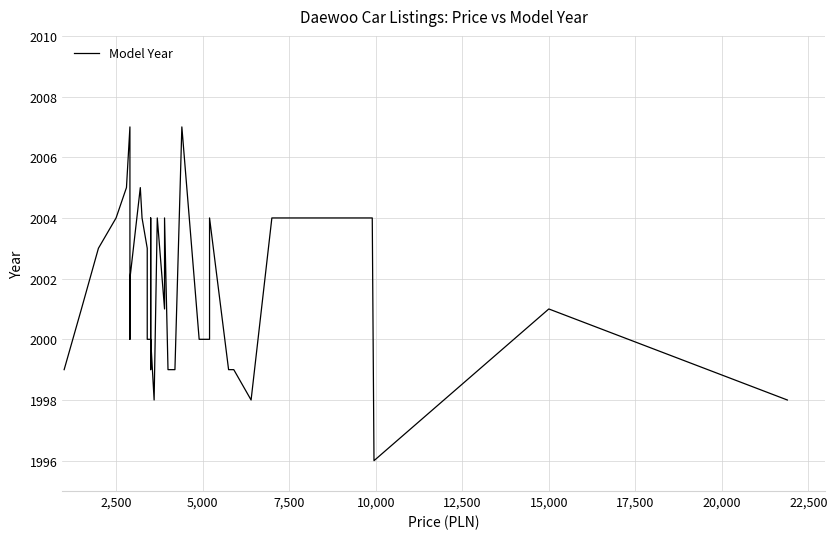

Reading left to right, what are all the values shown in this chart?

1999	2001	2003	2004	2005	2007	2000	2002	2004	2005	2004	2003	2000	2000	1999	2000	2004	2000	1998	2004	2001	2004	1999	1999	2007	2000	2000	2004	2004	1999	1999	1998	2004	2004	2004	1996	2001	1998